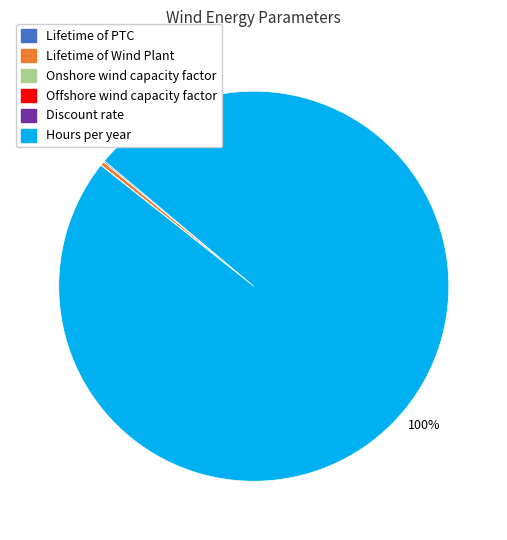

Is there any slice that represents more than half of the pie?

Yes